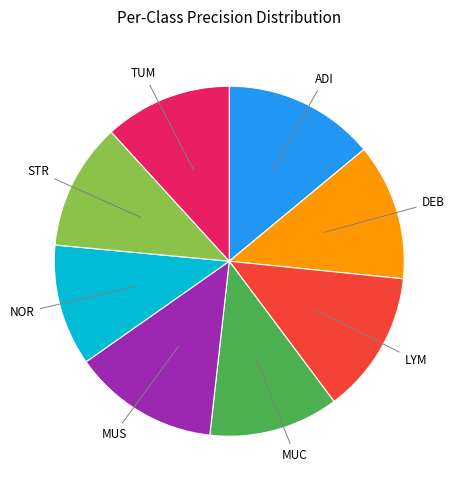

Is there any slice that represents more than half of the pie?

No